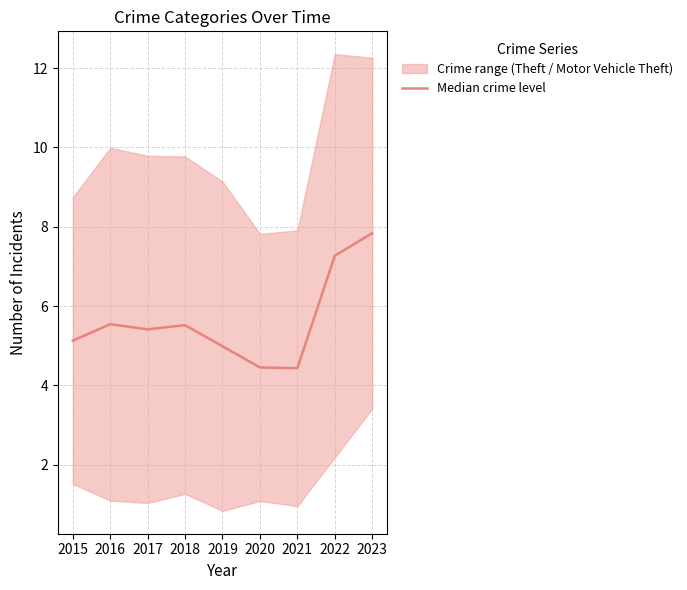

What is the sum of all values?

50.6